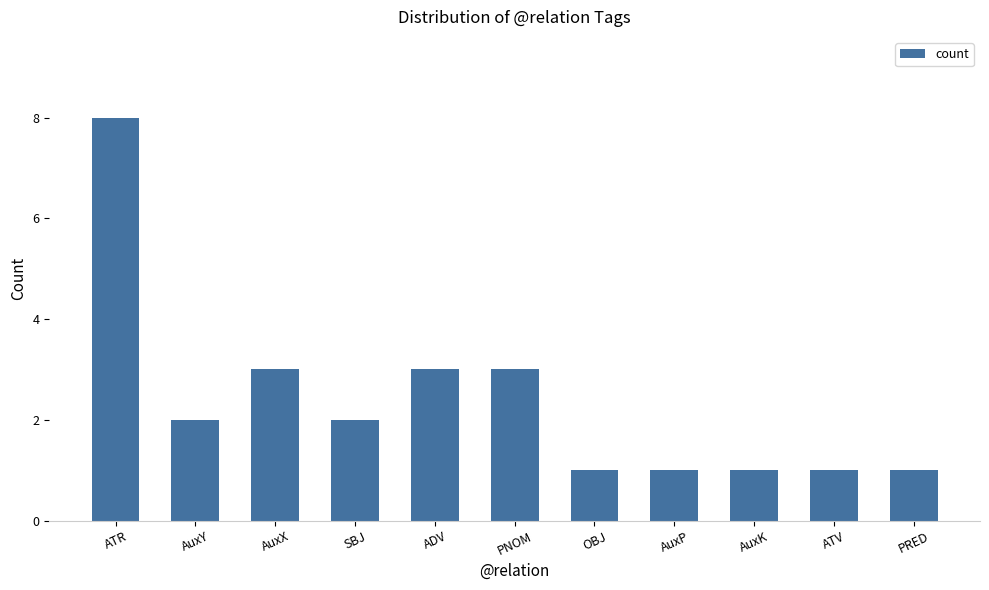

What is the change in value from SBJ to AuxK?

-1